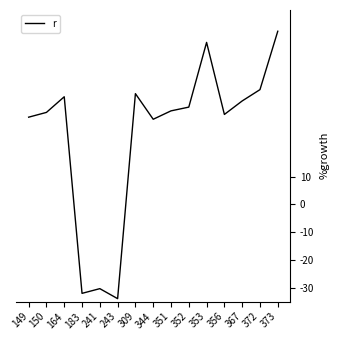

Does the chart have visible grid lines?

No